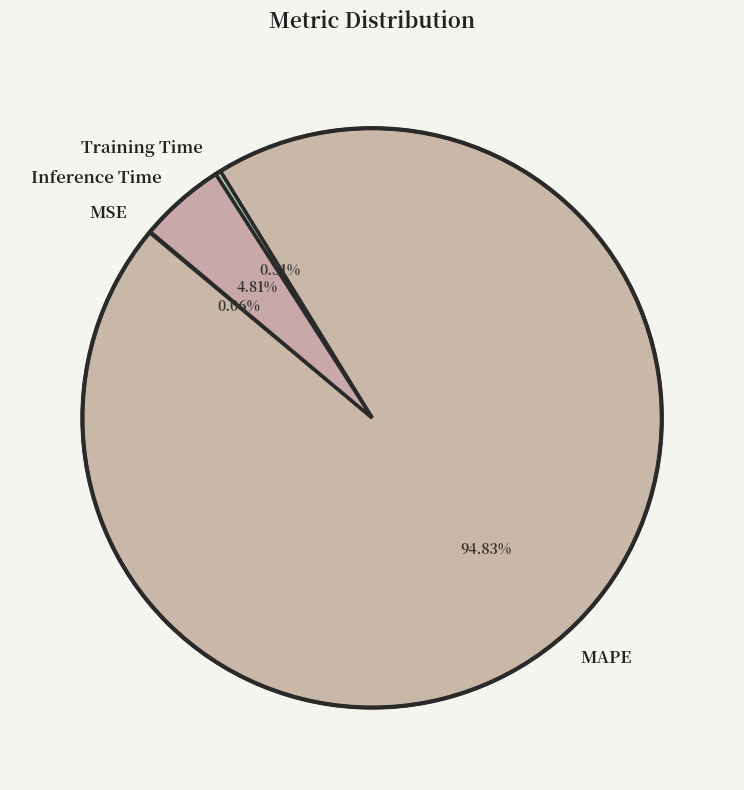

Is there a majority slice in this chart?

Yes